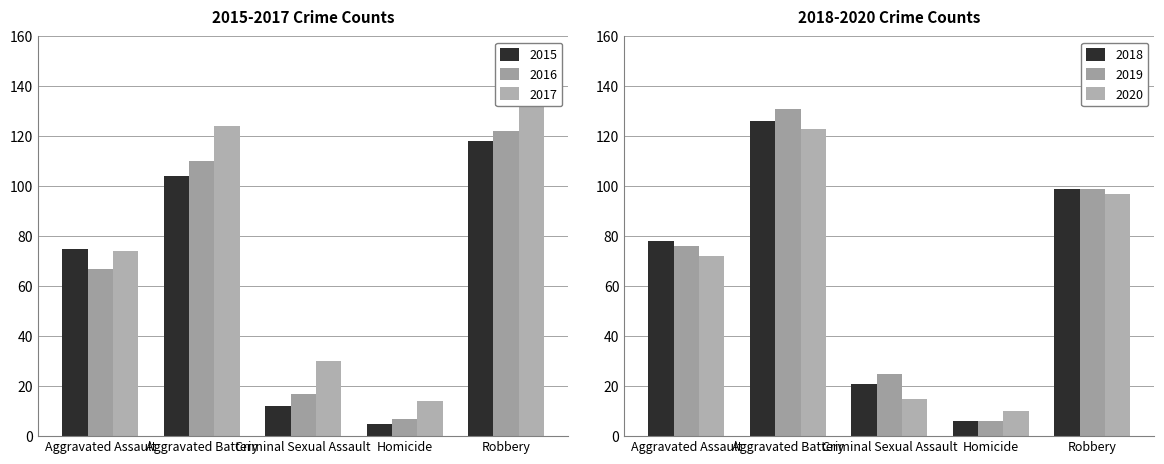

At how many categories does at least one series exceed 48?

3